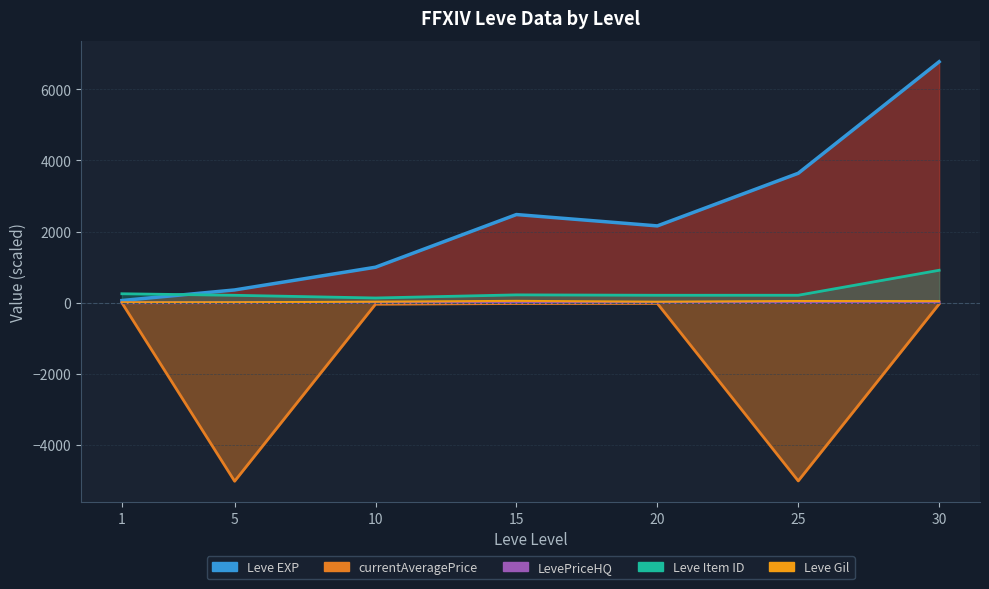

Reading left to right, extract all data points from this chart.

Leve EXP (line): 1=63.0	5=360.0	10=999.0	15=2479.0	20=2160.0	25=3639.0	30=6773.0
currentAveragePrice (line): 1=-0.2	5=-5015.0	10=-40.0	15=-21.7	20=-18.0	25=-5006.7	30=-35.0
LevePriceHQ (line): 1=0.1	5=0.9	10=12.0	15=6.6	20=5.7	25=2.7	30=10.5
Leve Item ID (line): 1=253.1	5=209.8	10=134.2	15=221.6	20=210.4	25=211.1	30=913.2
Leve Gil: 1=11.3	5=13.9	10=29.3	15=52.9	20=29.0	25=48.5	30=46.3